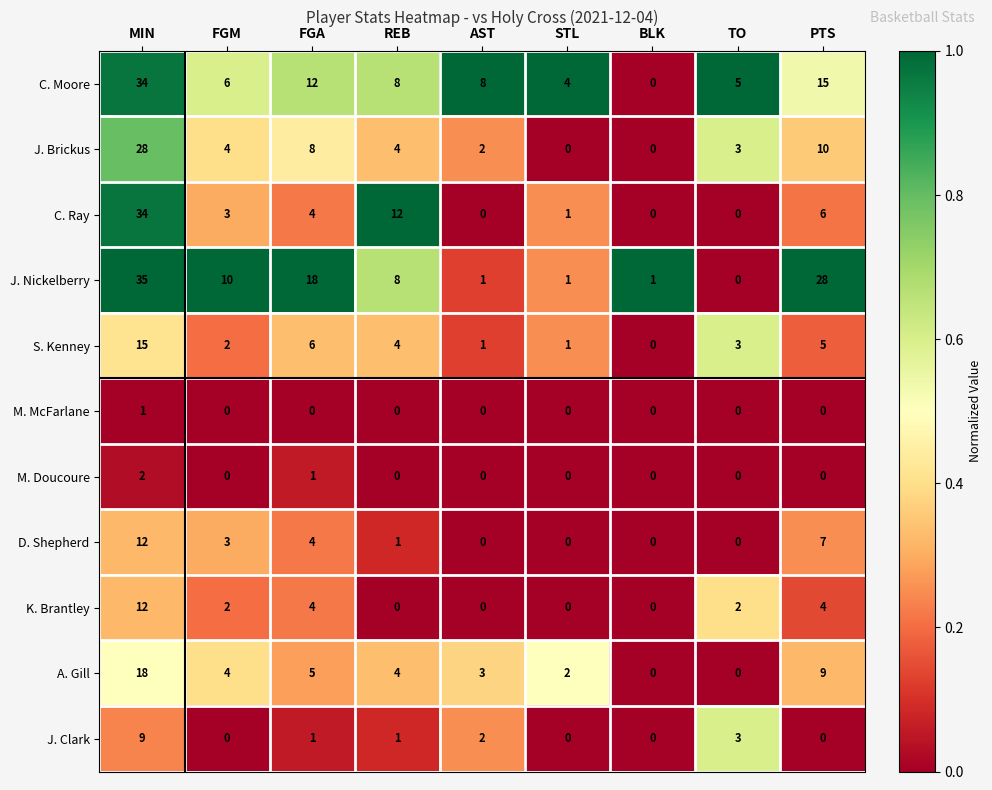

Where does the K. Brantley series first go above 2?

MIN